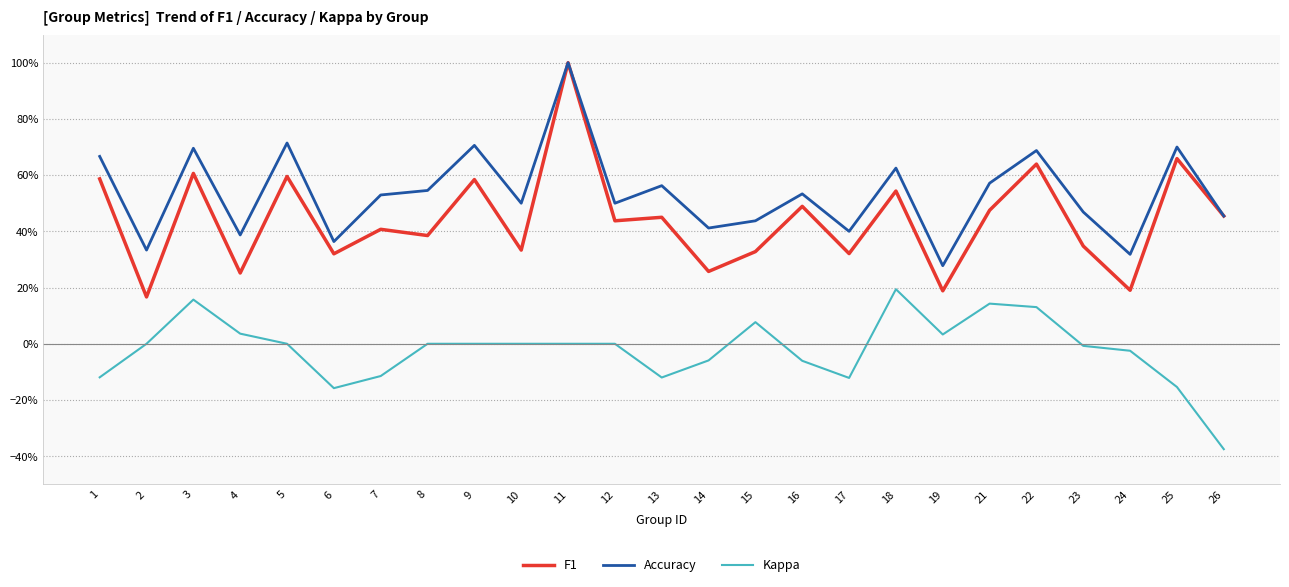

Count the Accuracy values in the range 0 to 1.

25